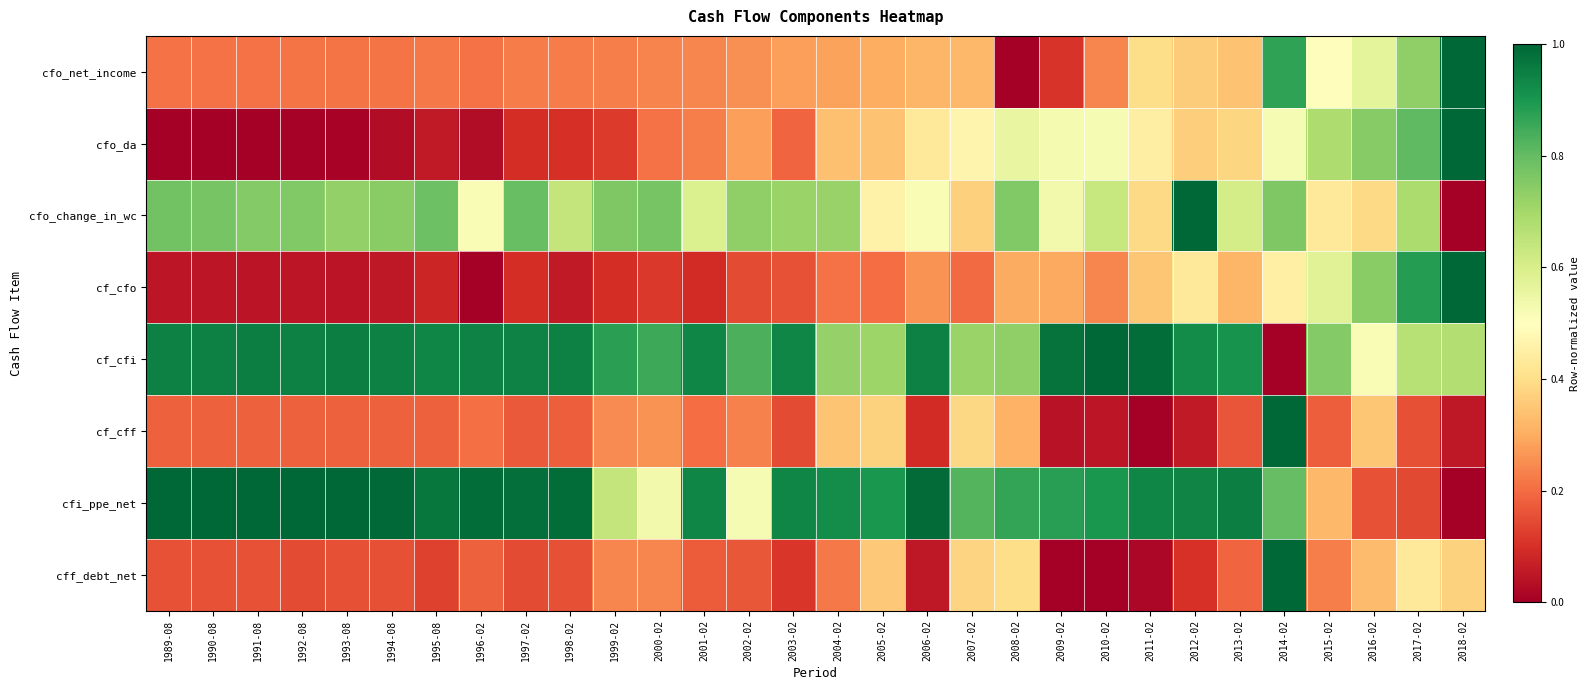

What is the total value across all series at 1997-02?

3.4